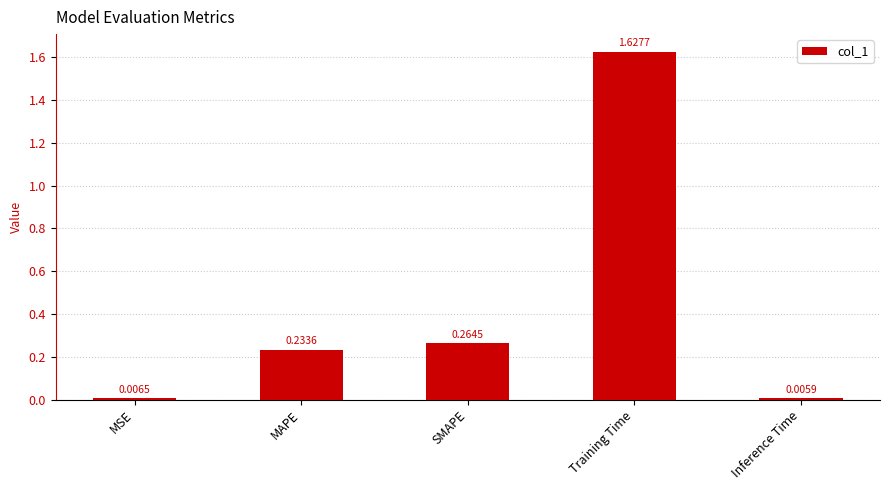

What is the sum of all values?

2.1